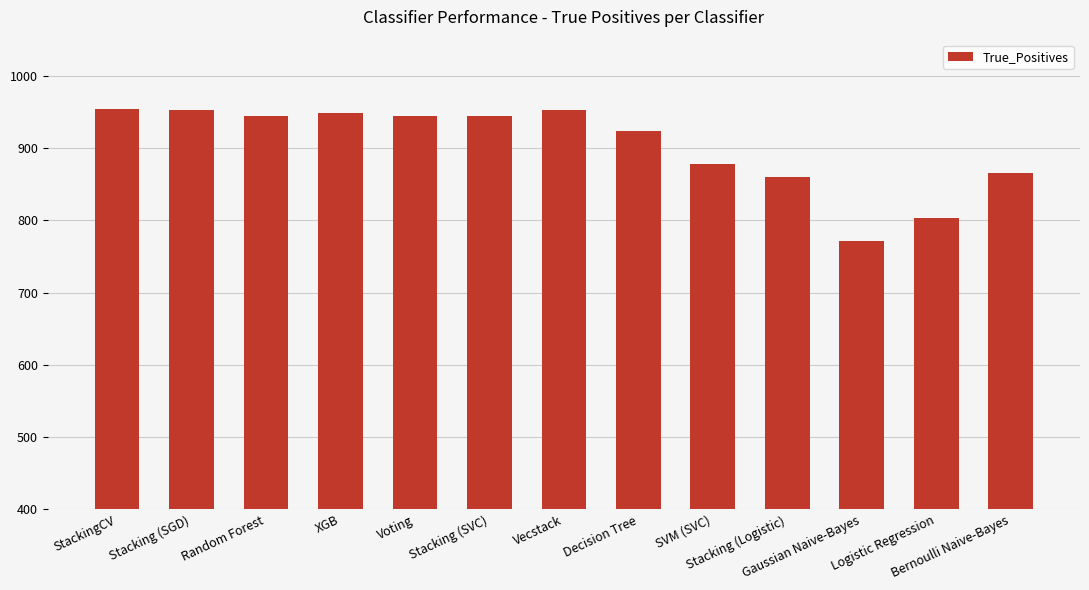

What is the label of the 3rd bar from the left?

Random Forest